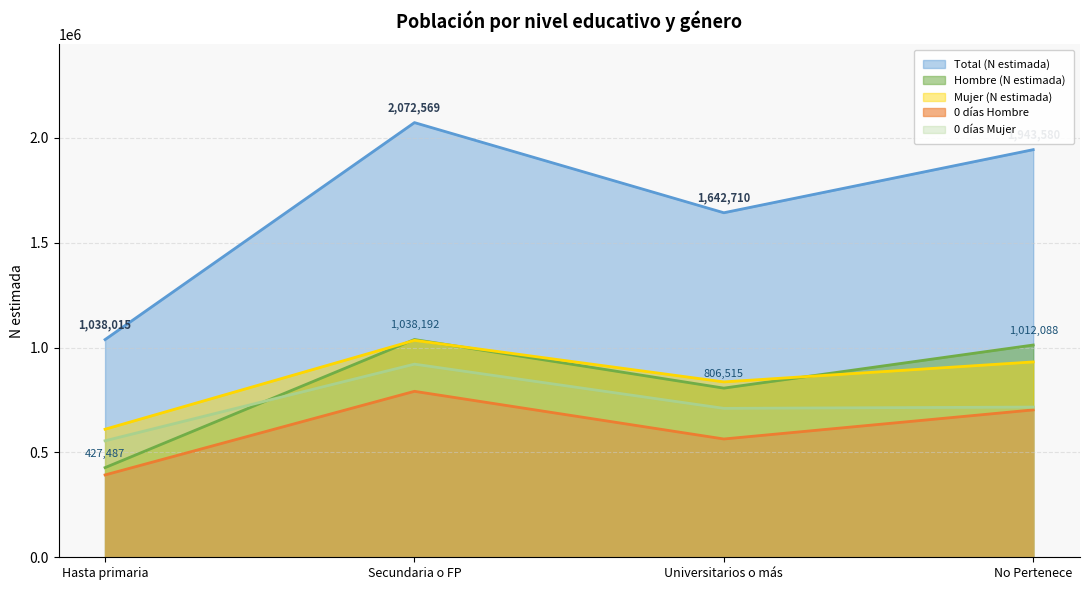

At which label does Hombre (N estimada) first exceed 1012088?

Secundaria o FP